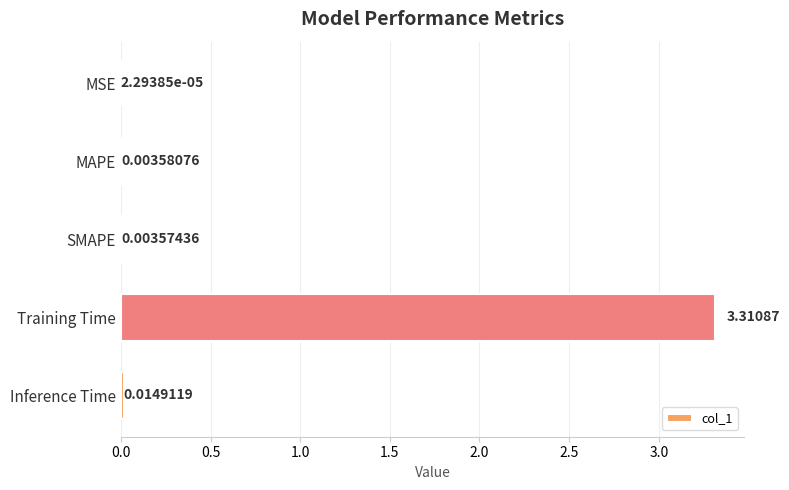

What is the maximum value shown in the chart?

3.3